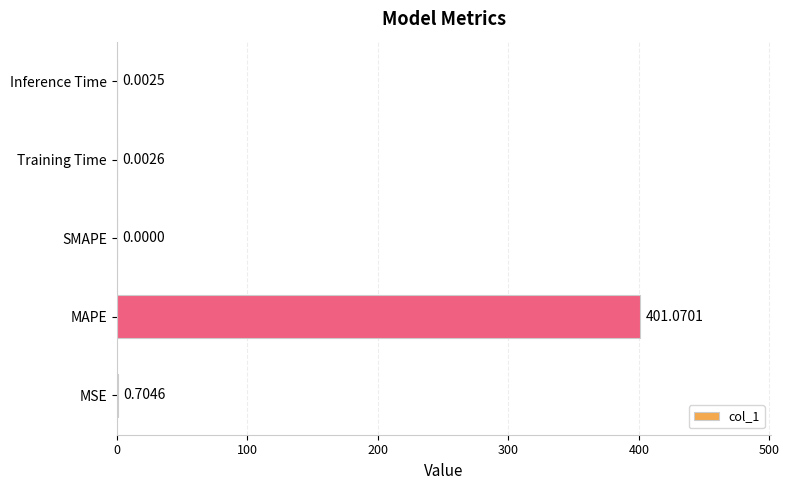

What is the sum of all values?

401.8